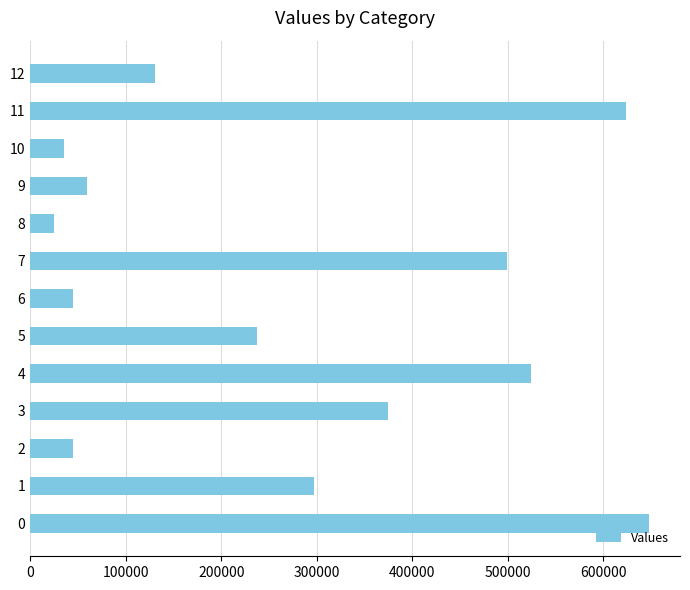

What is the approximate value at 3?

374118.8